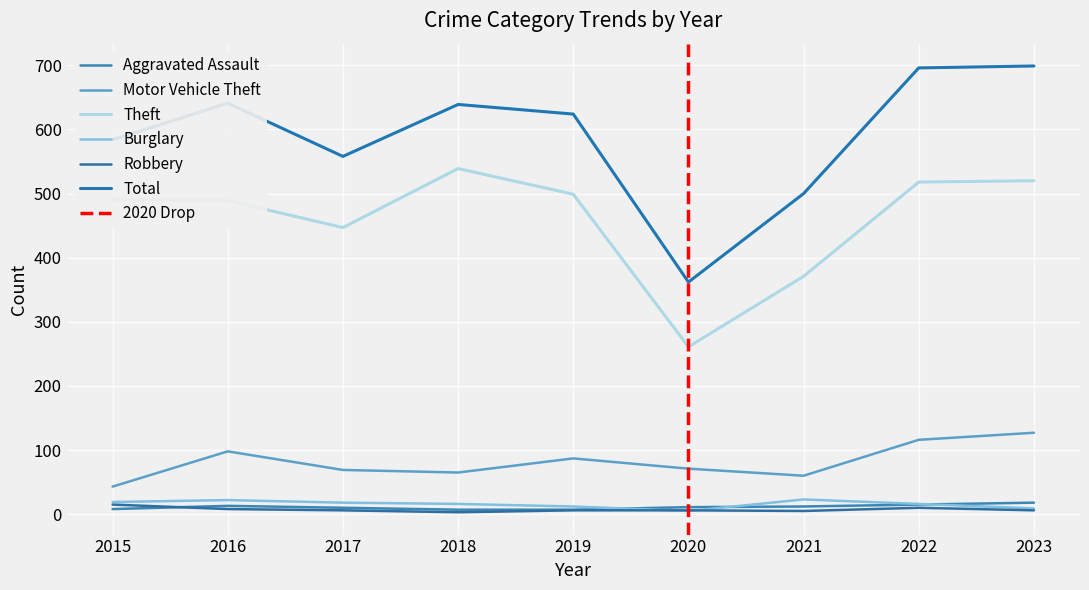

Between 2019 and 2017, which is larger?

2017